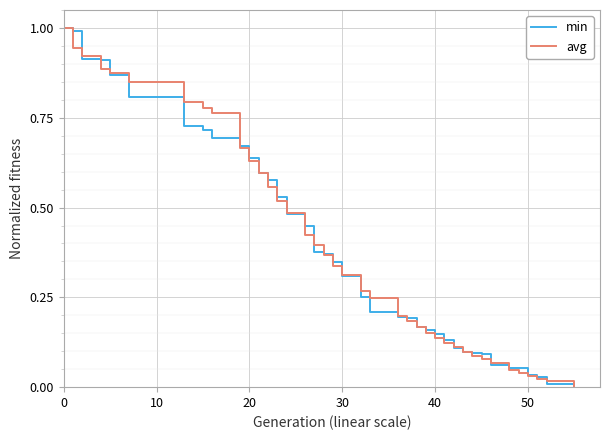

What is the maximum value shown in the chart?

1.0